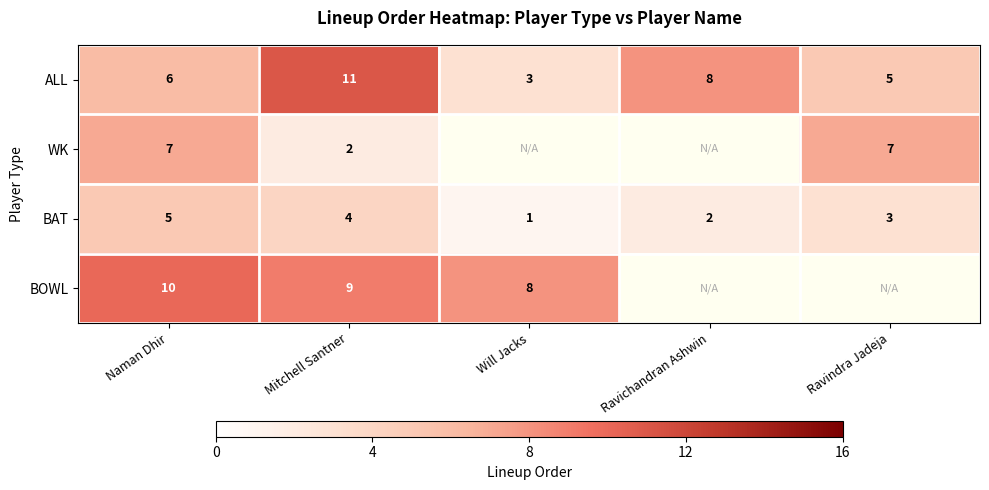

What is the difference between the maximum and minimum values in the ALL series?

8